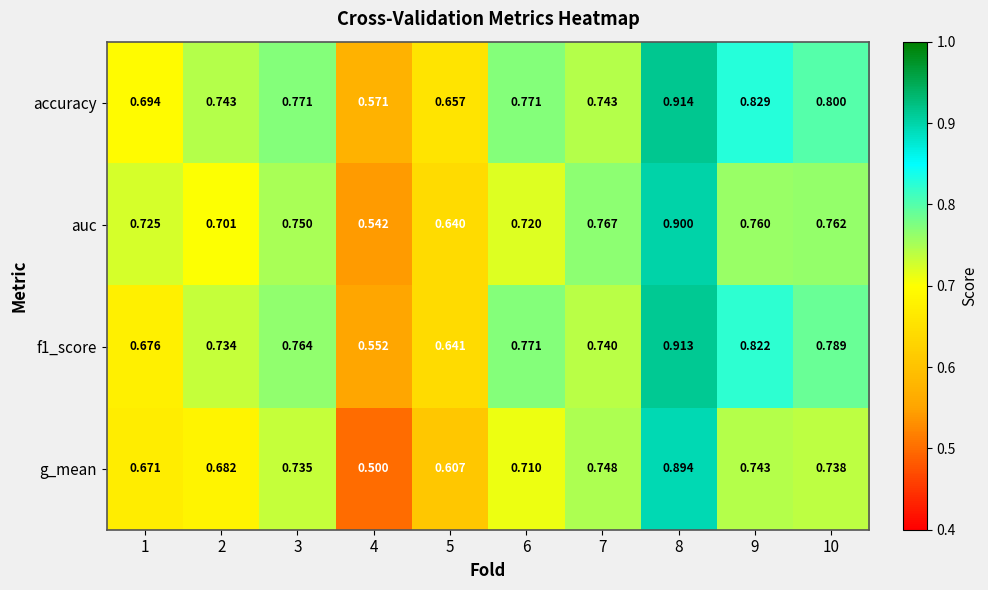

List the series in order of their peak value, highest first.

accuracy, f1_score, auc, g_mean